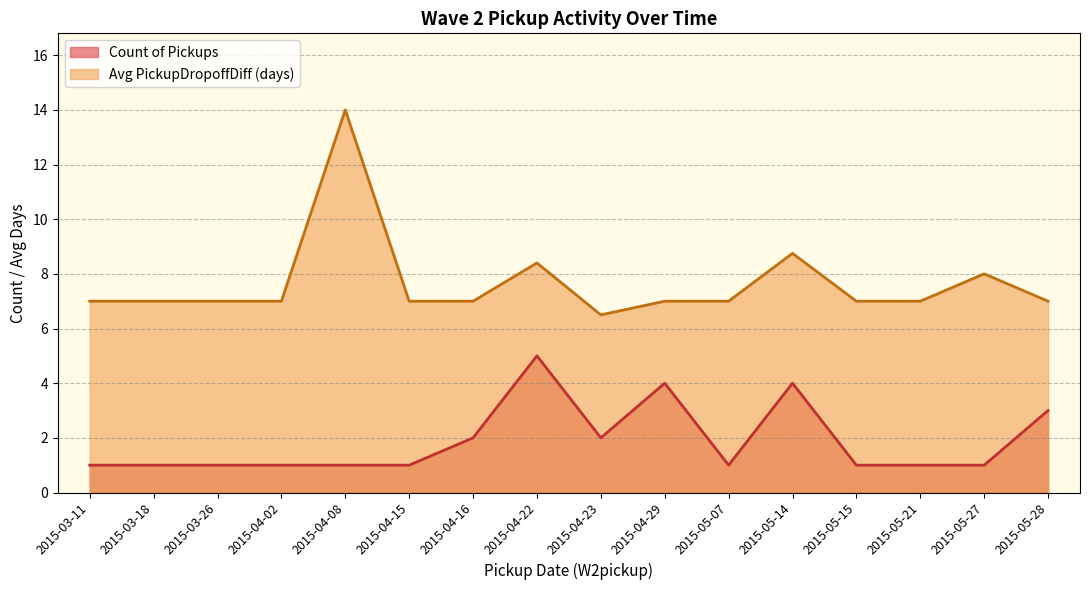

Rank the series at 2015-05-28 from highest to lowest value.

Avg PickupDropoffDiff (days), Count of Pickups